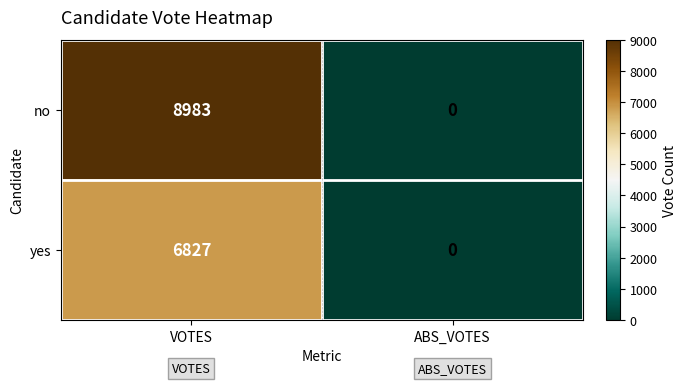

The value of yes at VOTES is 6827. True or false?

True